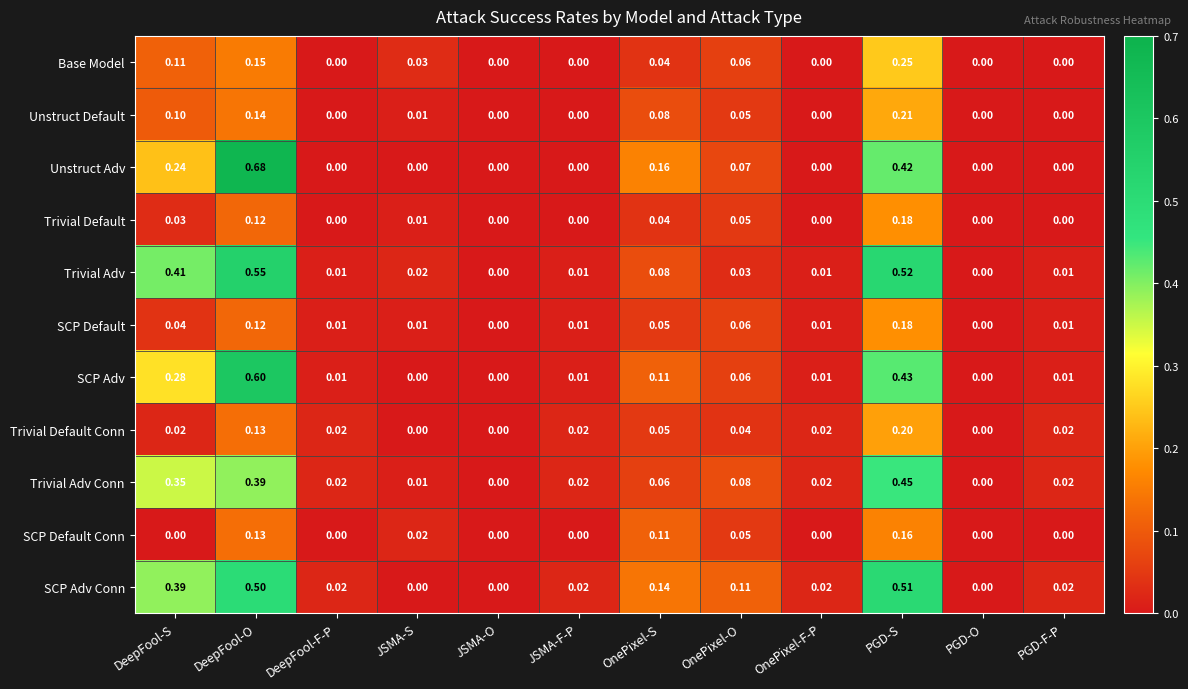

What is the total value across all series at JSMA-S?

0.1